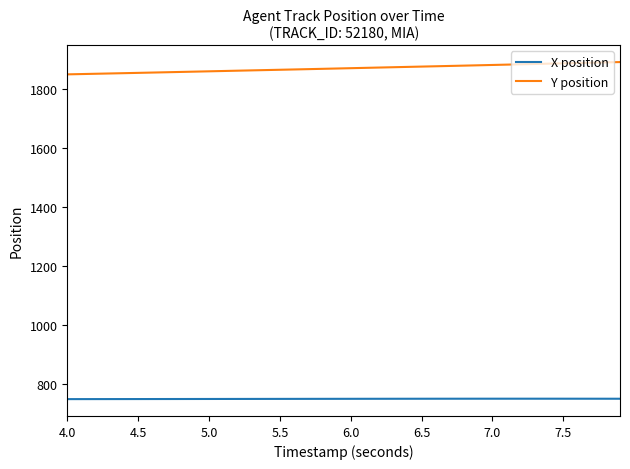

Rank the series by their maximum value, from highest to lowest.

Y position, X position